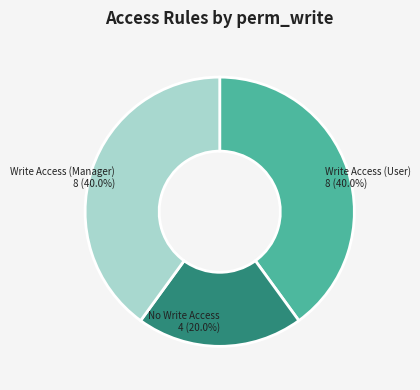

Does any single category account for the majority?

No